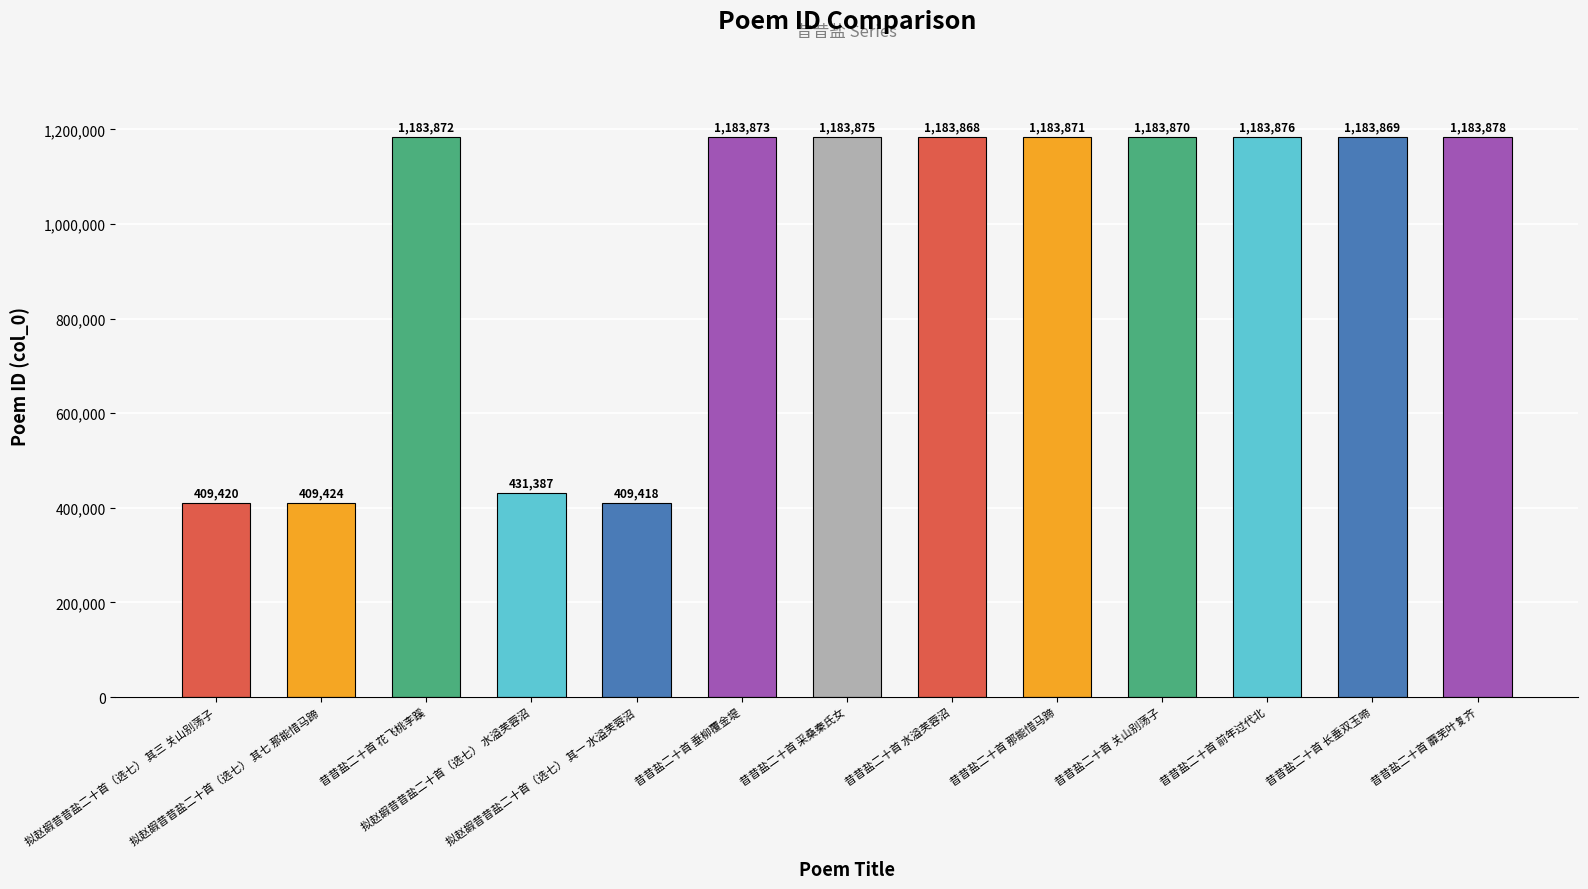

Rank the categories by value from highest to lowest.

昔昔盐二十首 蘼芜叶复齐, 昔昔盐二十首 前年过代北, 昔昔盐二十首 采桑秦氏女, 昔昔盐二十首 垂柳覆金堤, 昔昔盐二十首 花飞桃李蹊, 昔昔盐二十首 那能惜马蹄, 昔昔盐二十首 关山别荡子, 昔昔盐二十首 长垂双玉啼, 昔昔盐二十首 水溢芙蓉沼, 拟赵嘏昔昔盐二十首（选七） 水溢芙蓉沼, 拟赵嘏昔昔盐二十首（选七） 其七 那能惜马蹄, 拟赵嘏昔昔盐二十首（选七） 其三 关山别荡子, 拟赵嘏昔昔盐二十首（选七） 其一 水溢芙蓉沼